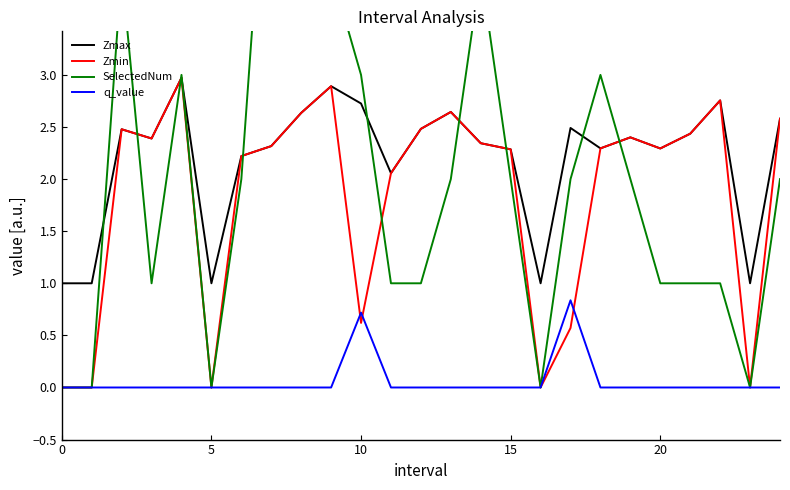

True or false: Zmax has more than 0 points higher than both neighbors.

True